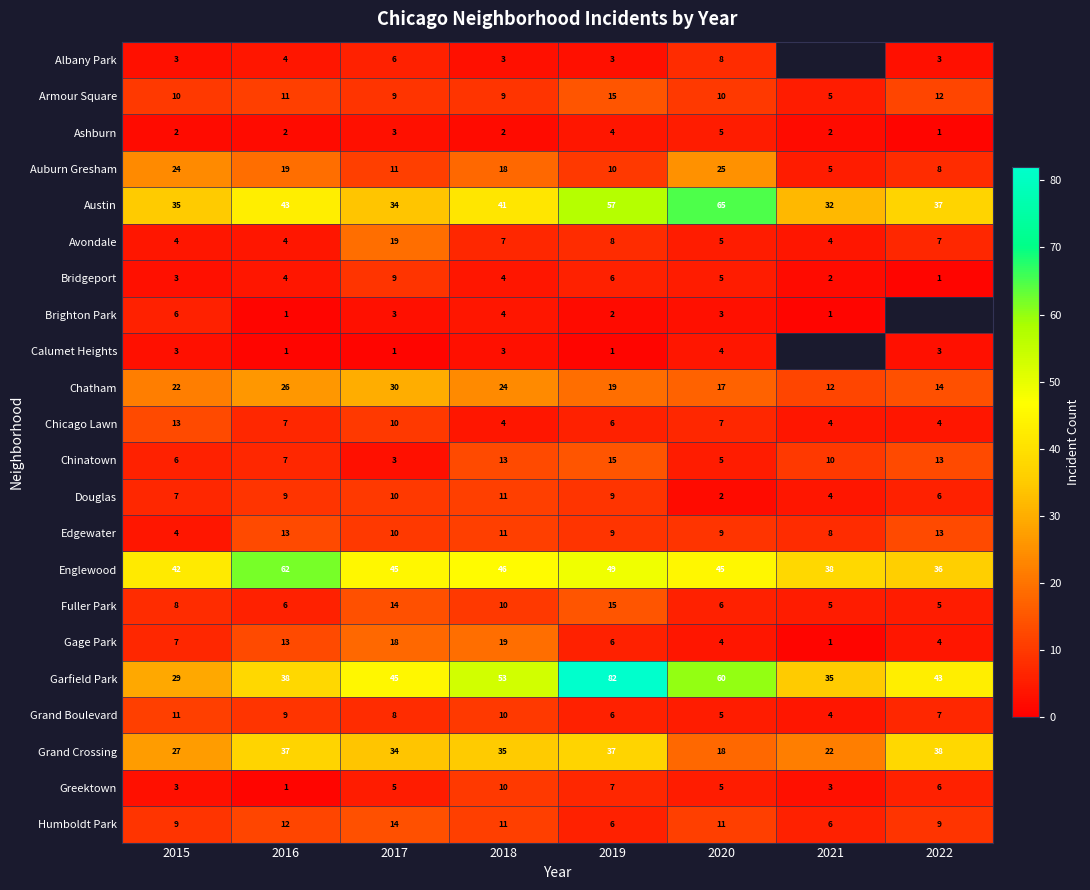

Which series changed the most between 2018 and 2019?

Garfield Park